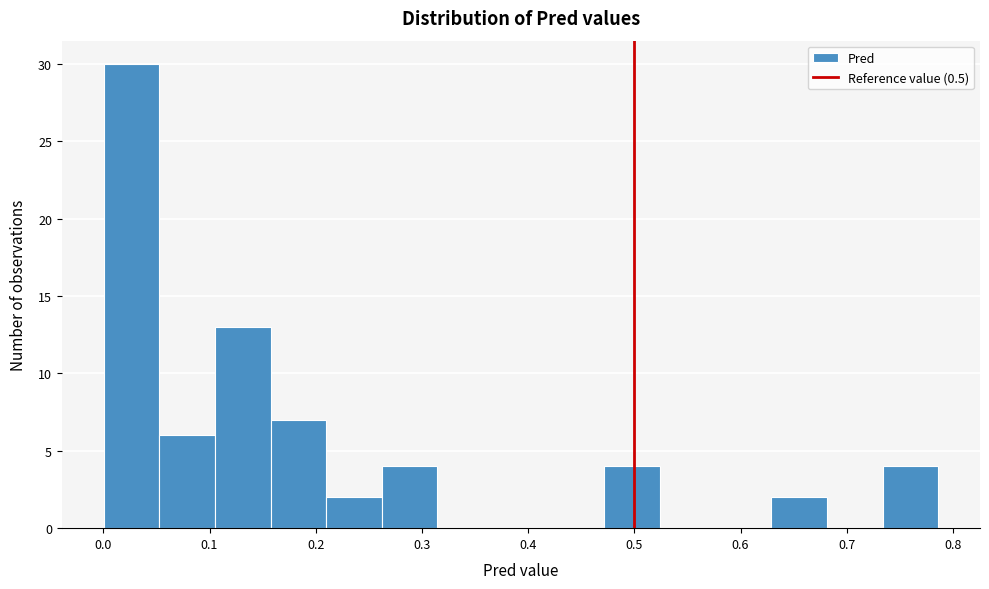

Which range on the x-axis has the tallest bar?

0.00 to 0.05